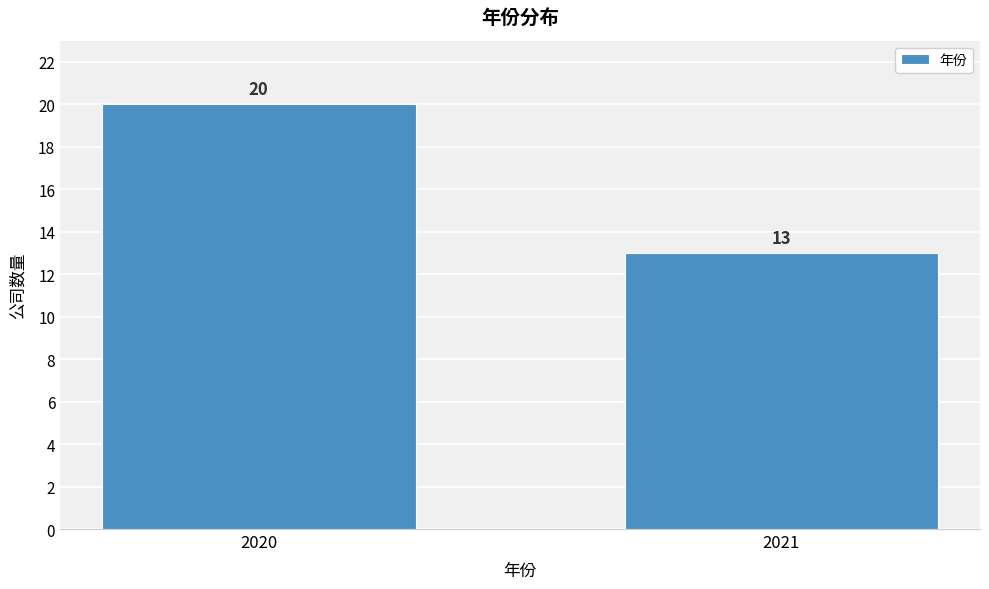

Reading left to right, transcribe all the data shown in this chart.

2020=20	2021=13